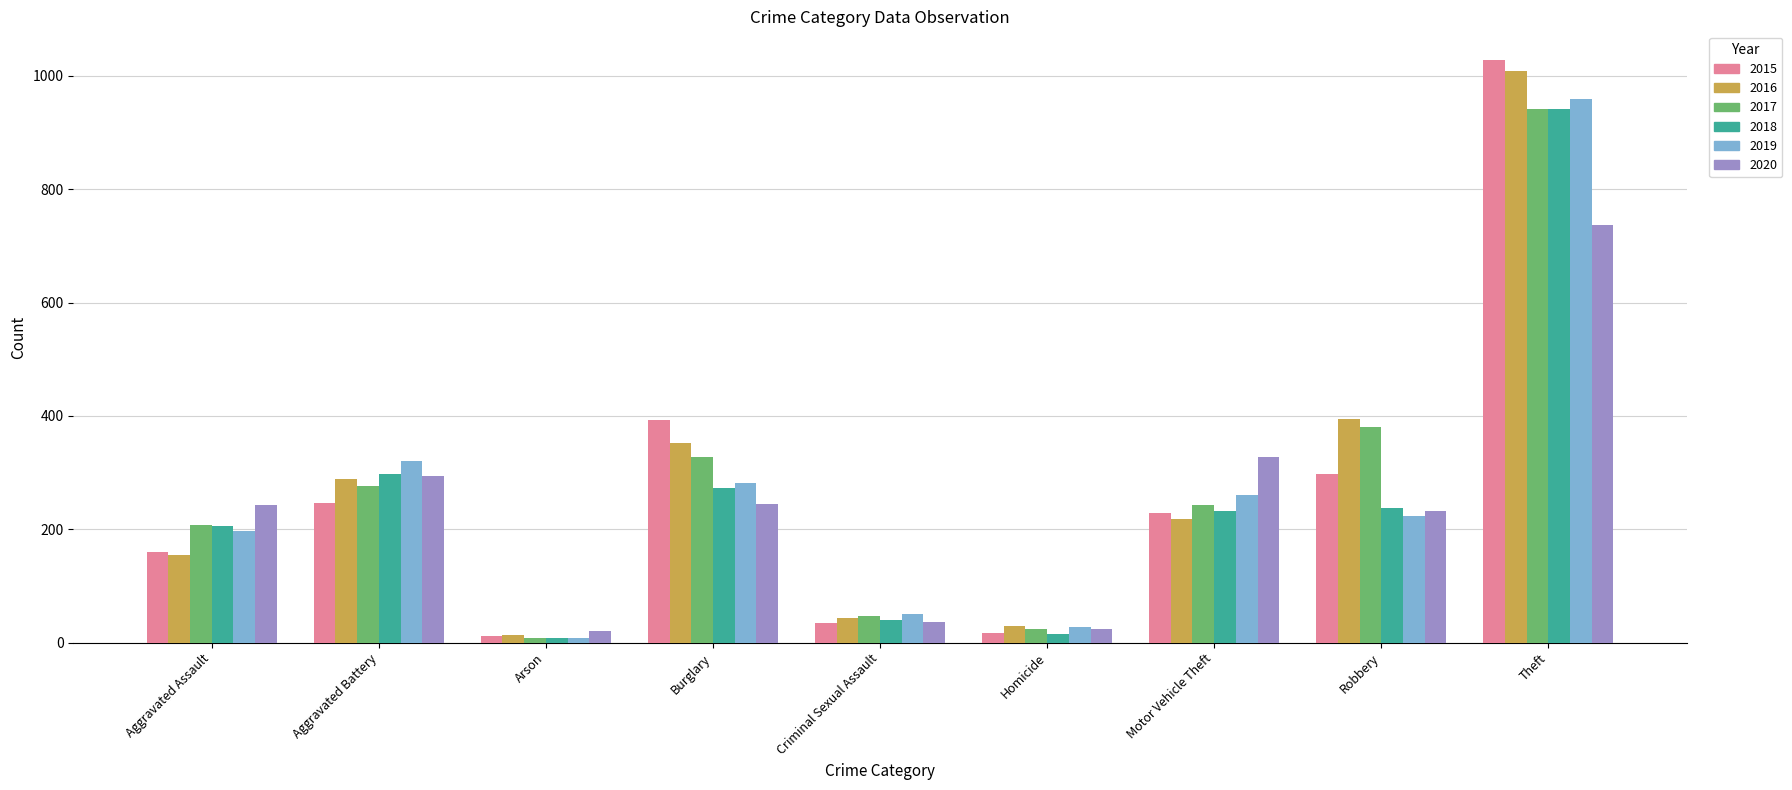

What is the total value across all series at Robbery?

1766